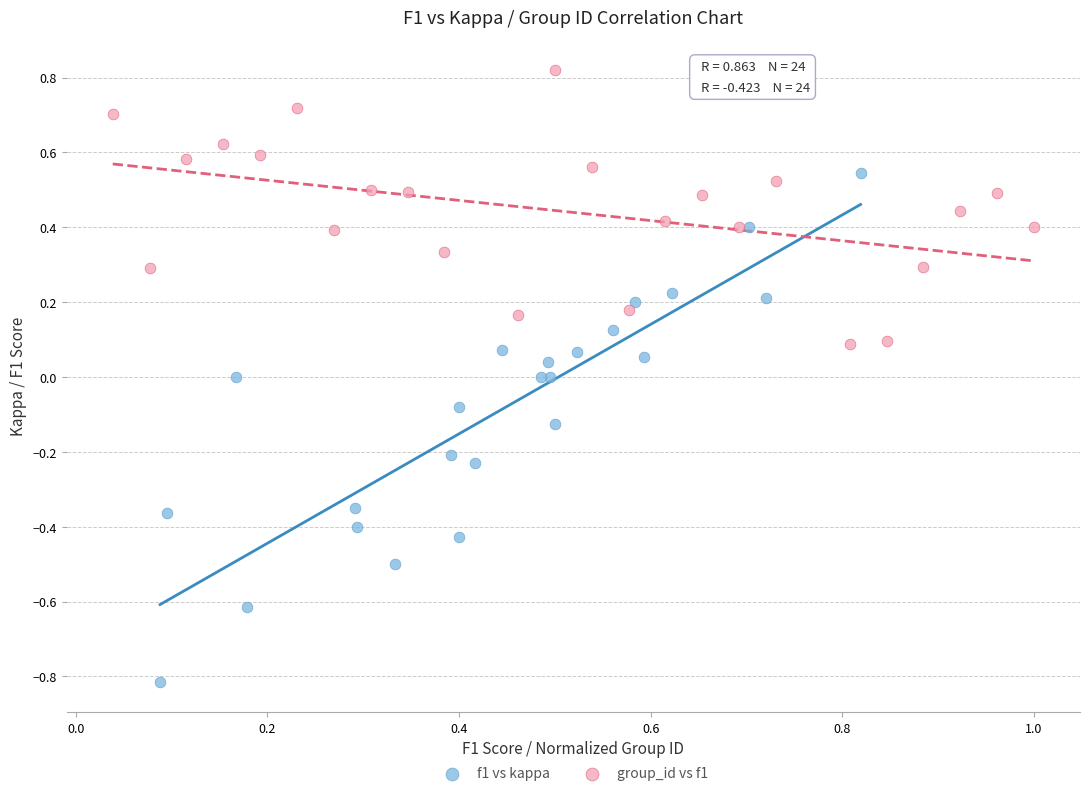

Which series has the widest spread of Y values?

f1 vs kappa